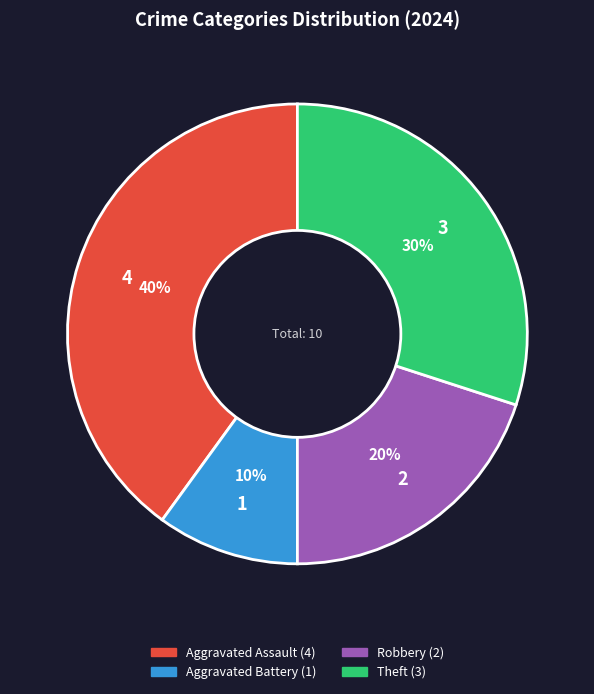

Is there any slice that represents more than half of the pie?

No